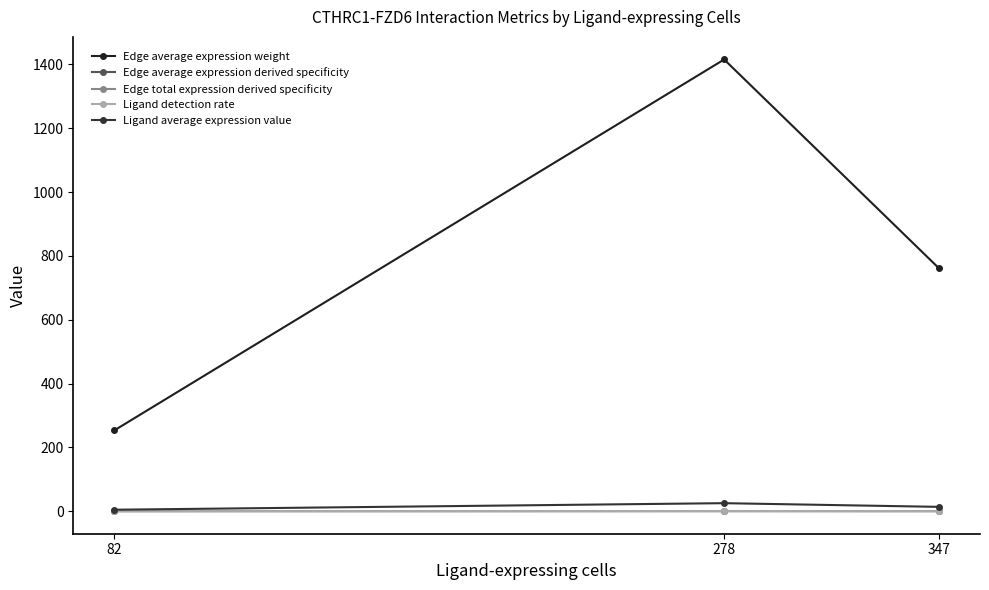

How many categories are shown in the chart?

3